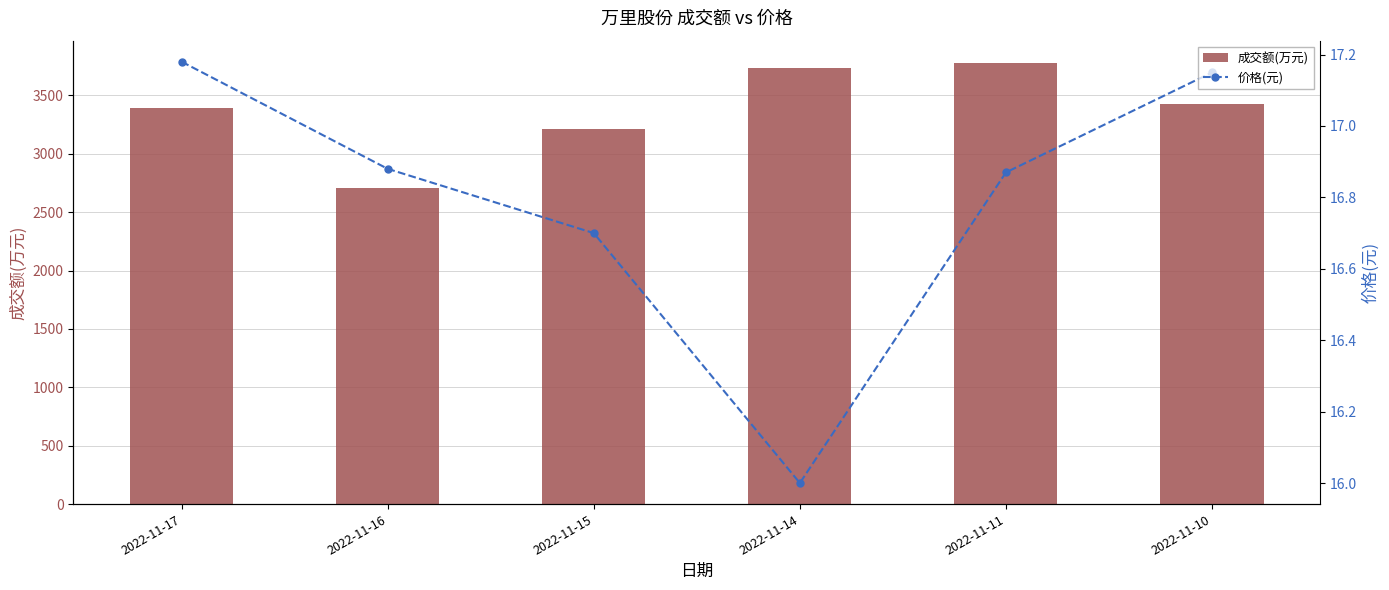

What is the value of the 价格(元) bar at the 2nd from the left?

16.9